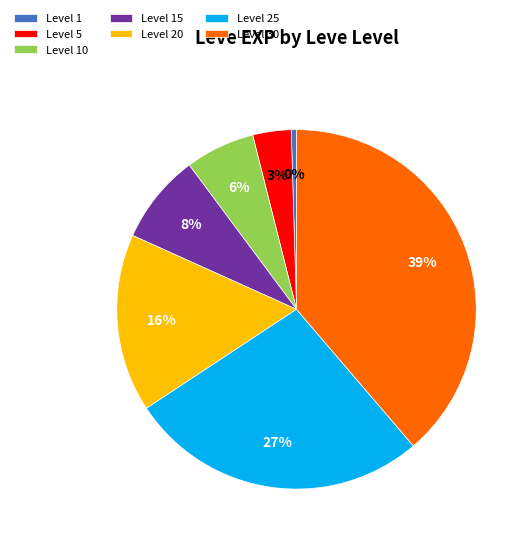

Rank the categories by value from highest to lowest.

Level 30, Level 25, Level 20, Level 15, Level 10, Level 5, Level 1